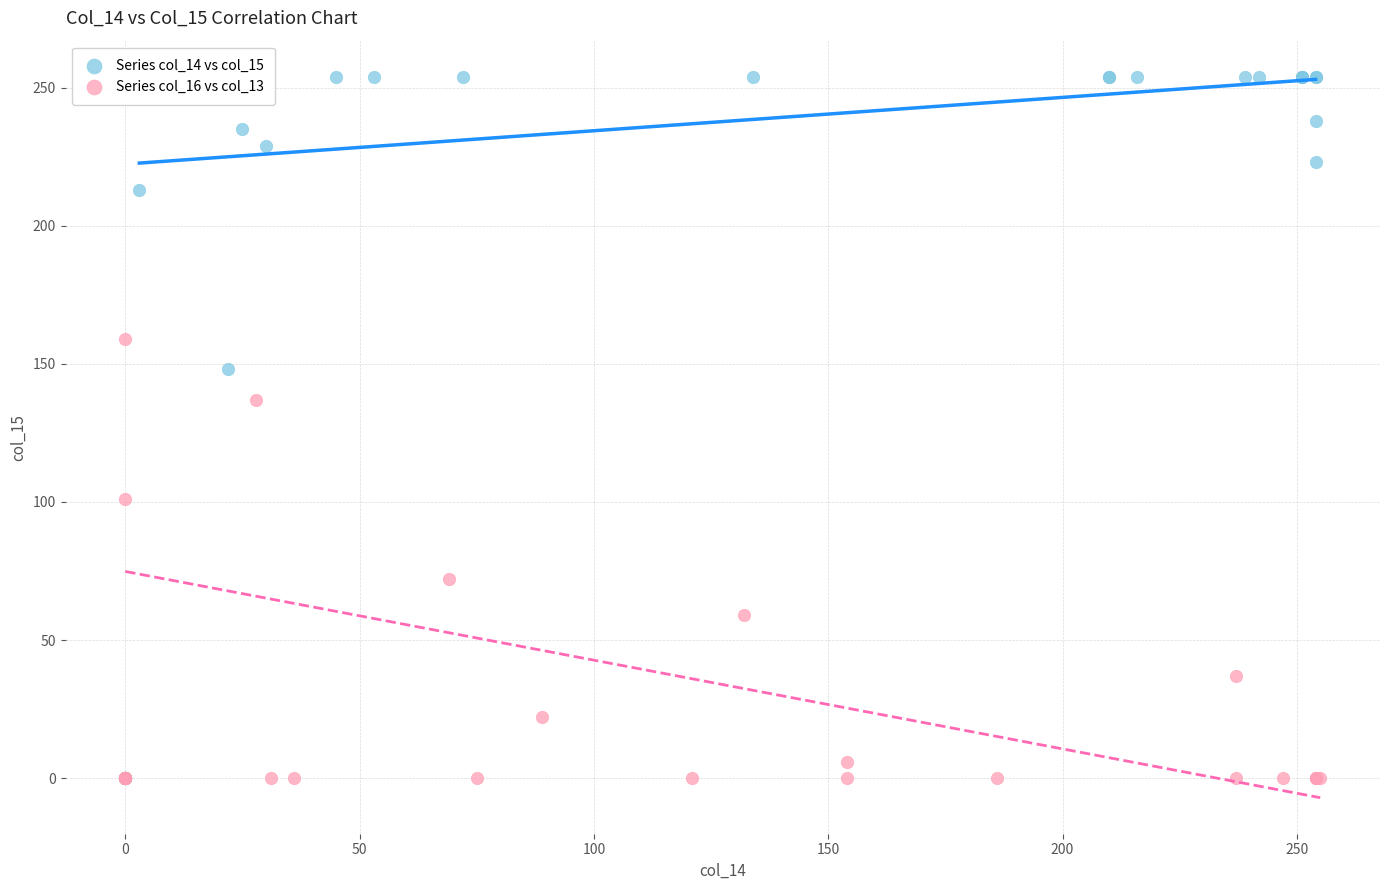

Which series reaches the maximum Y coordinate?

Series col_14 vs col_15